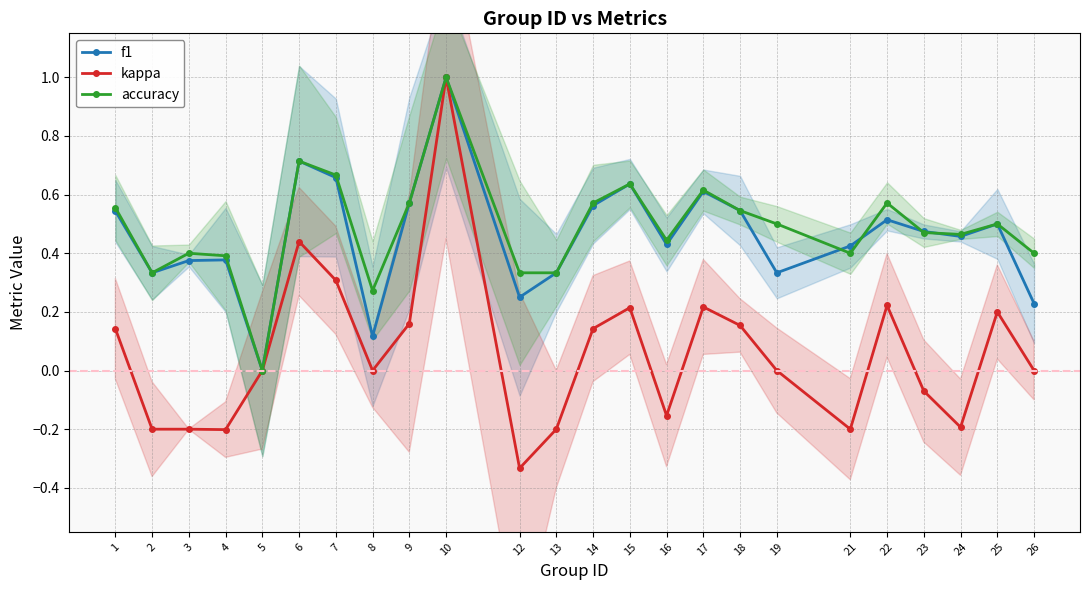

How many data points does each series have?

24